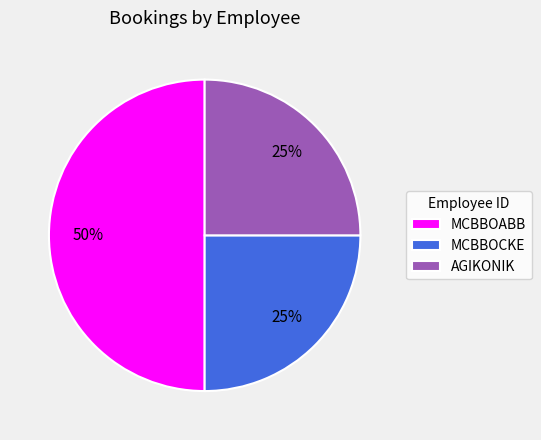

Do MCBBOCKE and MCBBOABB together represent more than half of the pie?

Yes